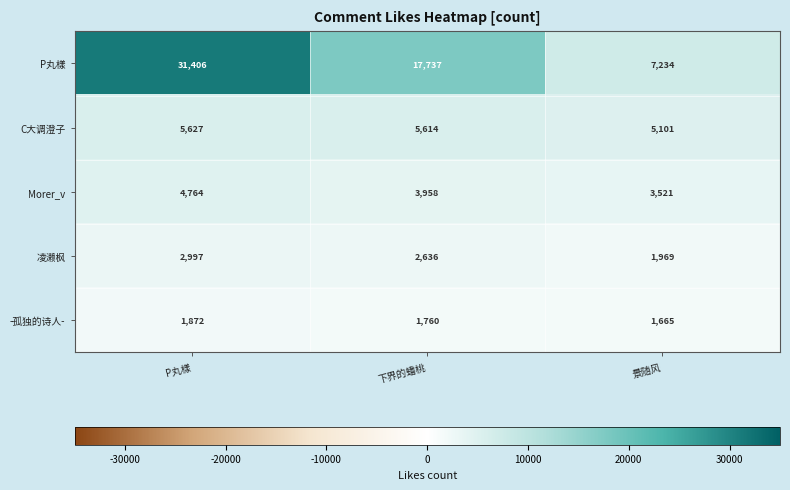

Which series changed the most between P丸樣 and 景随风?

P丸樣